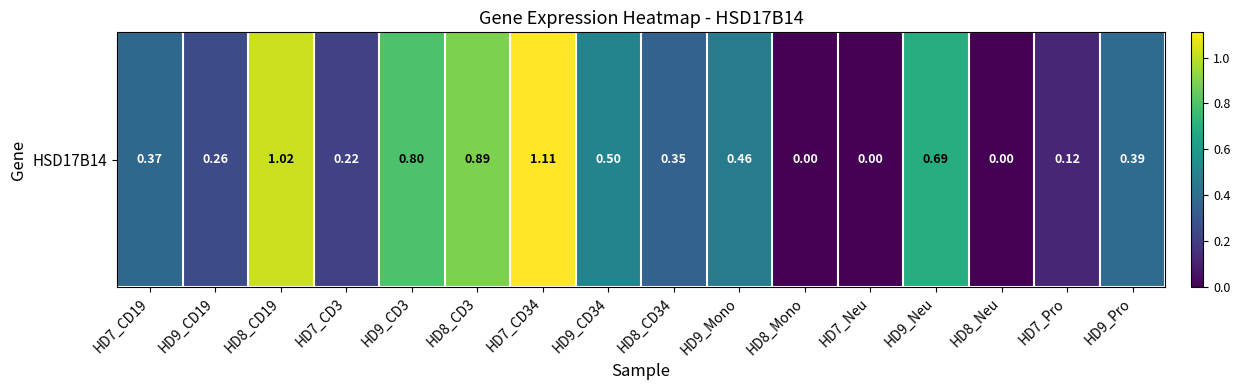

True or false: the data shows 0.1 at HD7_CD19.

False